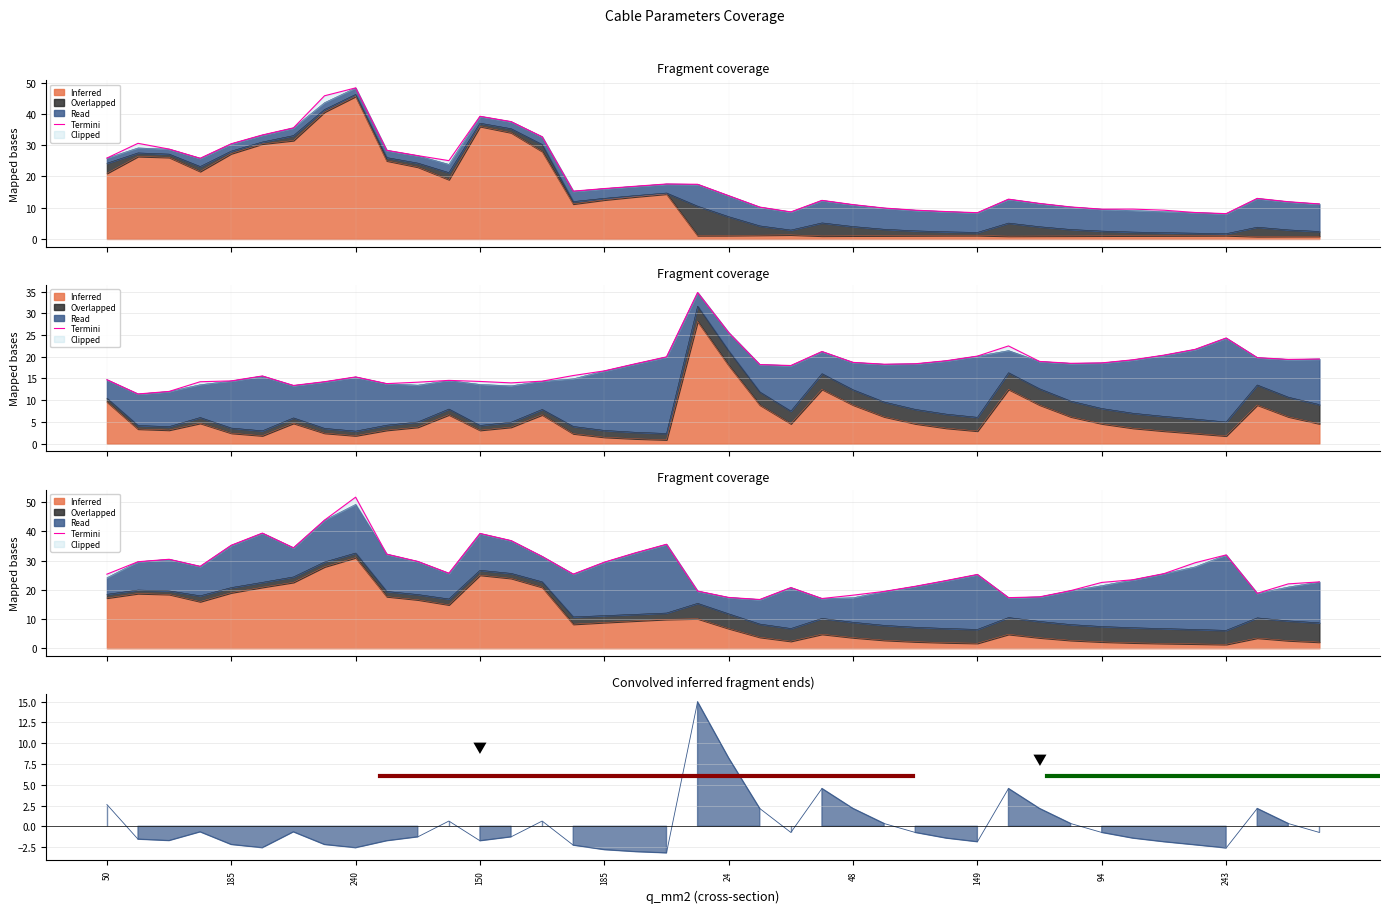

Where is the first local maximum?

240